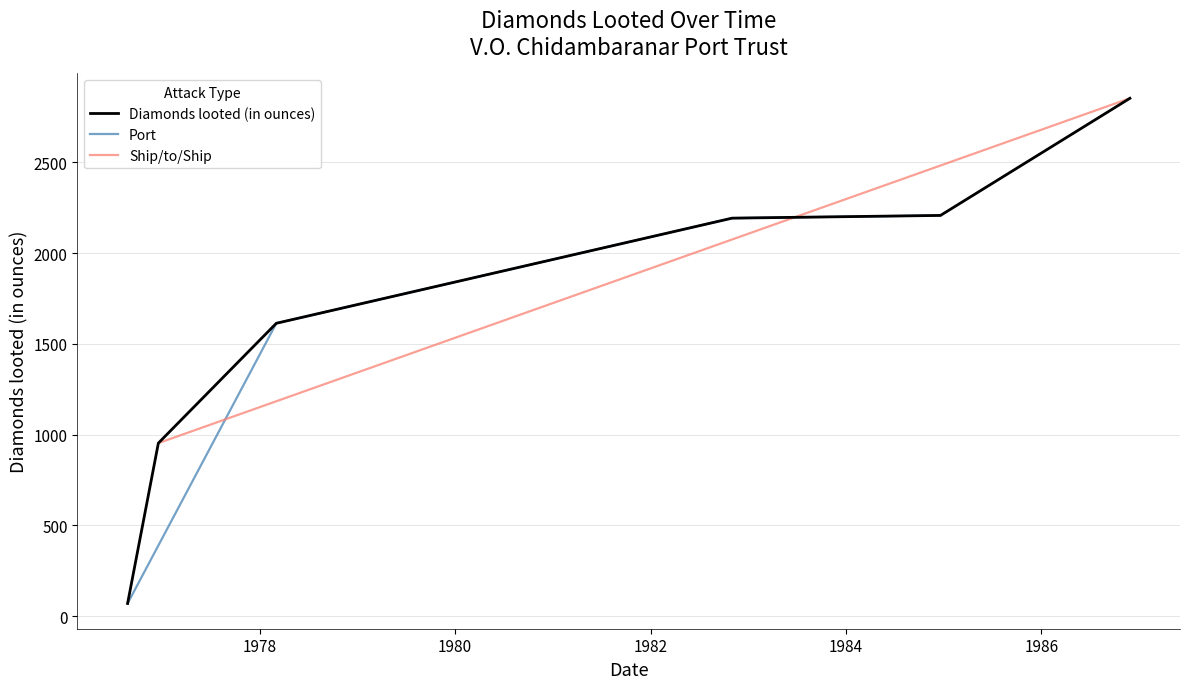

True or false: the data shows 1414 at 1986-11-28.

False